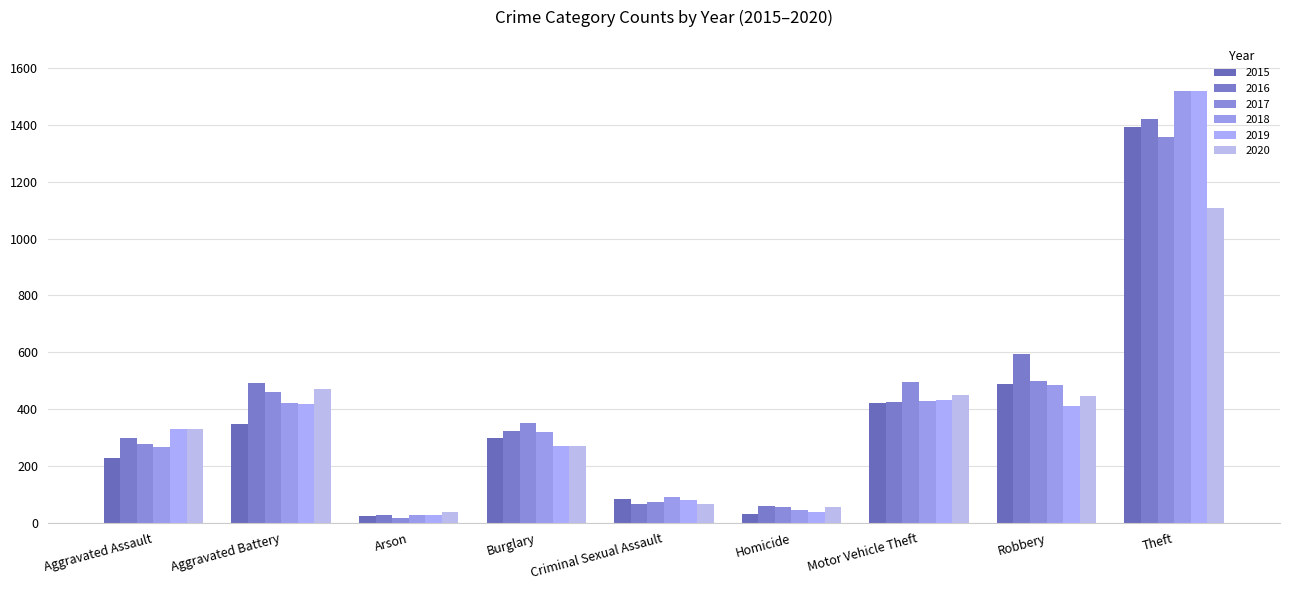

Which category has the lowest value in the 2018 series?

Arson